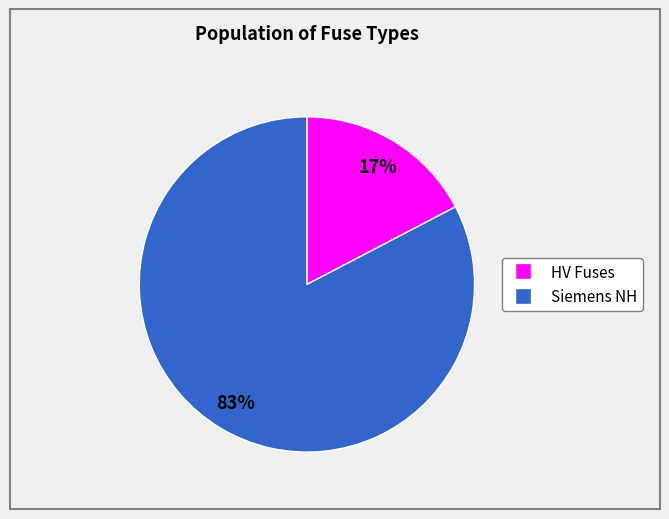

Count the number of slices in the pie.

2